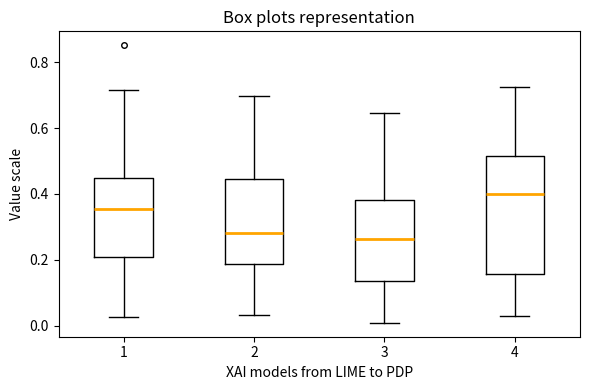

Comparing the boxes themselves (not the whiskers), which one is the tallest?

4